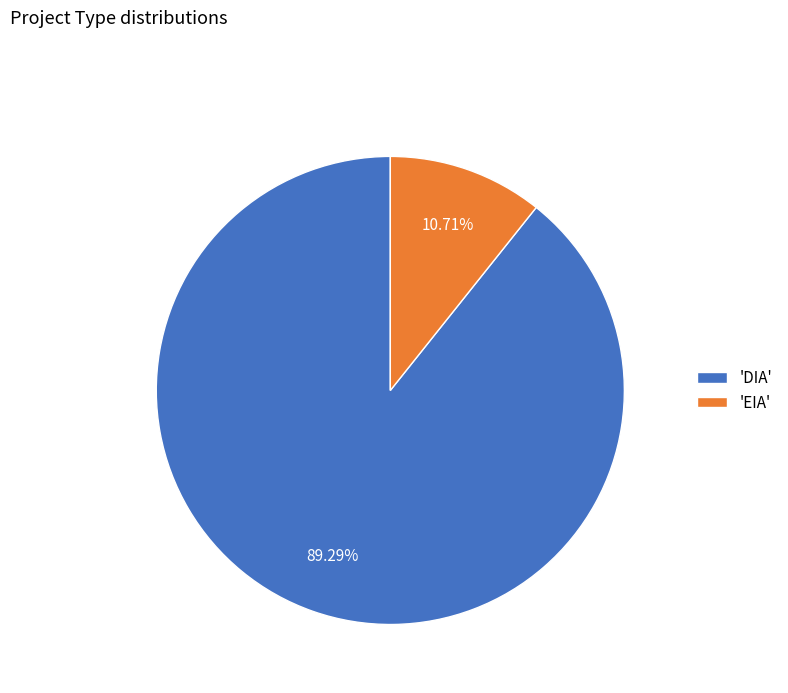

Rank the categories by value from highest to lowest.

'DIA', 'EIA'